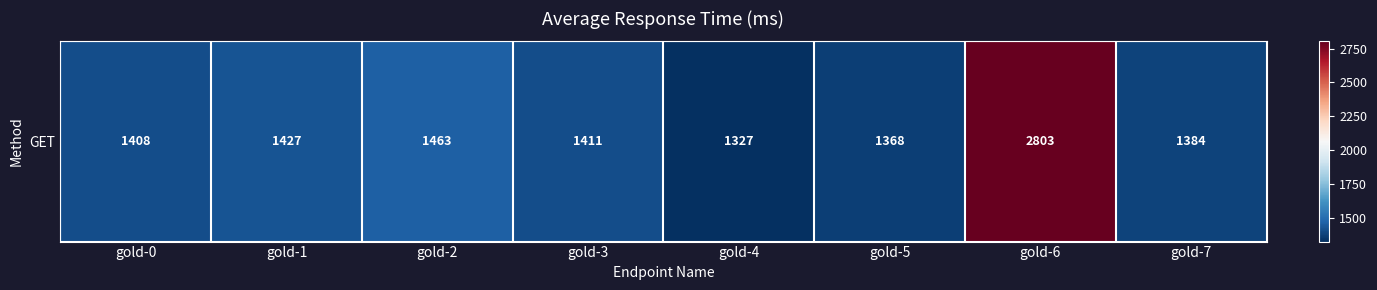

Reading left to right, list all the values displayed in this chart.

gold-0=1408	gold-1=1427	gold-2=1463	gold-3=1411	gold-4=1327	gold-5=1368	gold-6=2803	gold-7=1384